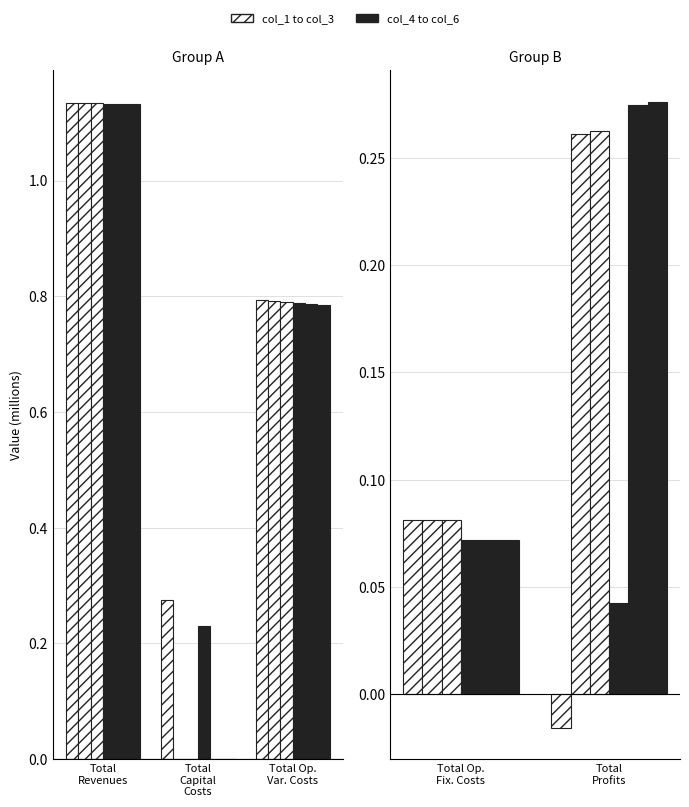

How many data points does each series have?

2